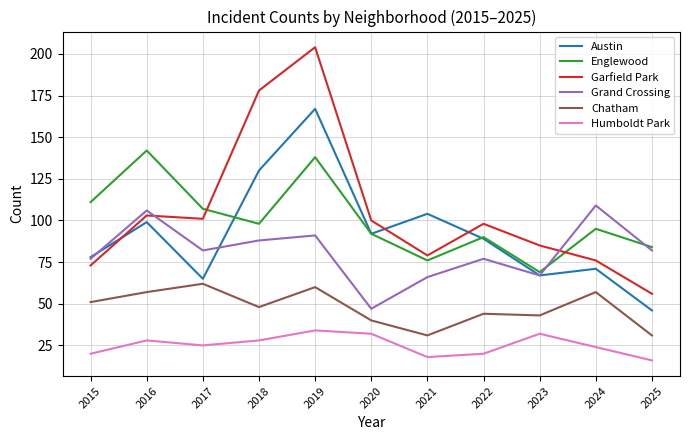

True or false: Humboldt Park has a value of 32 at 2023.

True